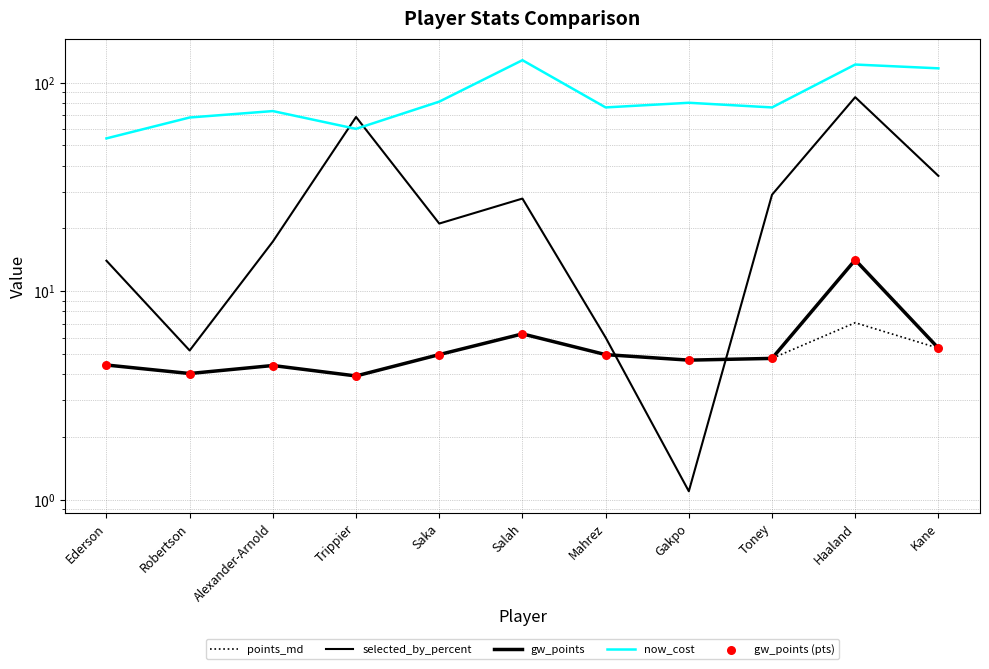

What is the total value across all series at Ederson?

81.3